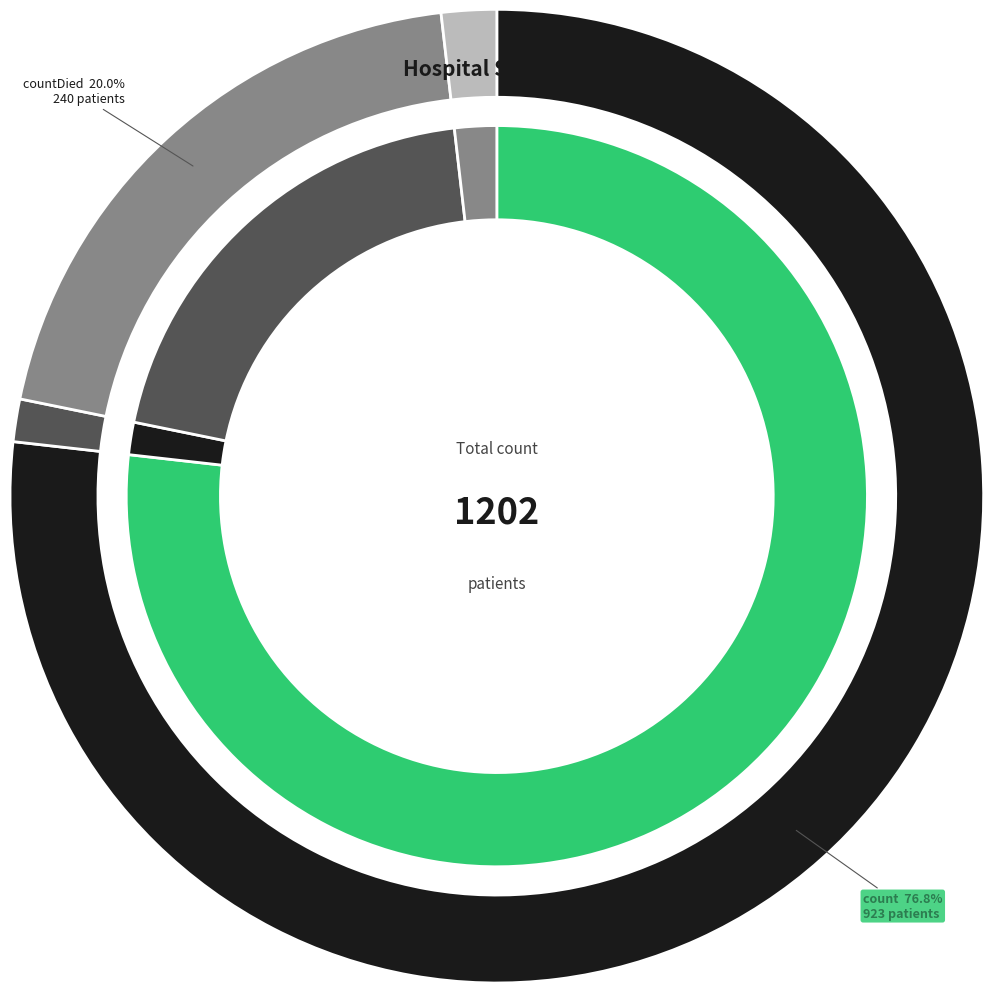

How many slices are in this pie chart?

4